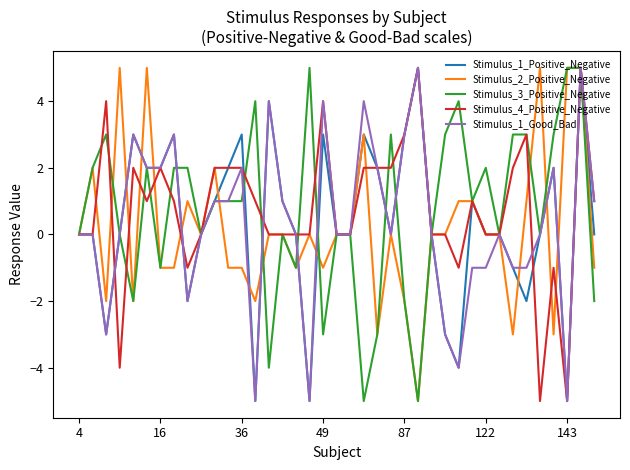

Reading left to right, what are all the values shown in this chart?

Stimulus_1_Positive_Negative: 0	0	-3	0	3	2	2	3	-2	0	1	2	3	-5	4	1	0	-5	3	0	0	3	2	0	3	5	0	-3	-4	1	0	0	-1	-2	0	2	-5	5	0
Stimulus_2_Positive_Negative: 0	2	-2	5	-2	5	-1	-1	1	0	2	-1	-1	-2	0	0	-1	0	-1	0	0	3	-3	0	-2	-5	0	0	1	1	0	0	-3	1	5	-3	5	5	-1
Stimulus_3_Positive_Negative: 0	2	3	0	-2	2	-1	2	2	0	1	1	1	4	-4	0	-1	5	-3	0	0	-5	-3	3	-2	-5	0	3	4	1	2	0	3	3	0	3	5	5	-2
Stimulus_4_Positive_Negative: 0	0	4	-4	2	1	2	1	-1	0	2	2	2	1	0	0	0	0	4	0	0	2	2	2	3	5	0	0	-1	1	0	0	2	3	-5	-1	-5	5	1
Stimulus_1_Good_Bad: 0	0	-3	0	3	2	2	3	-2	0	1	1	2	-5	4	1	0	-5	4	0	0	4	2	0	3	5	0	-3	-4	-1	-1	0	-1	-1	0	2	-5	5	1